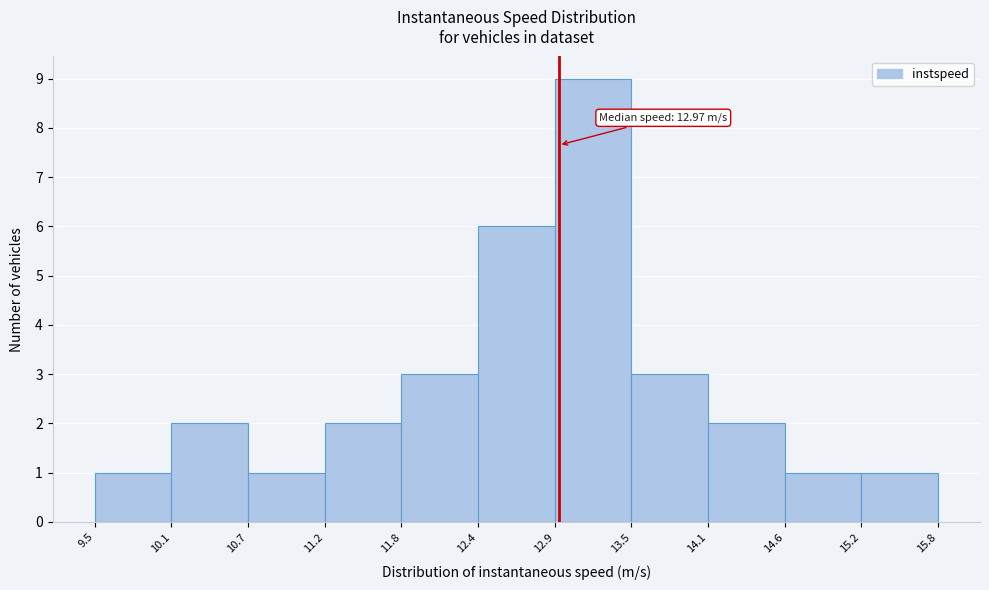

Which range on the x-axis has the tallest bar?

12.9 to 13.5